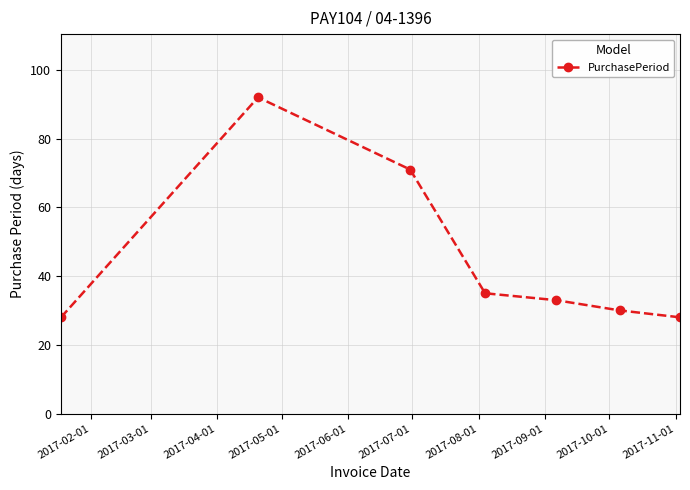

How many data points are less than 33?

3